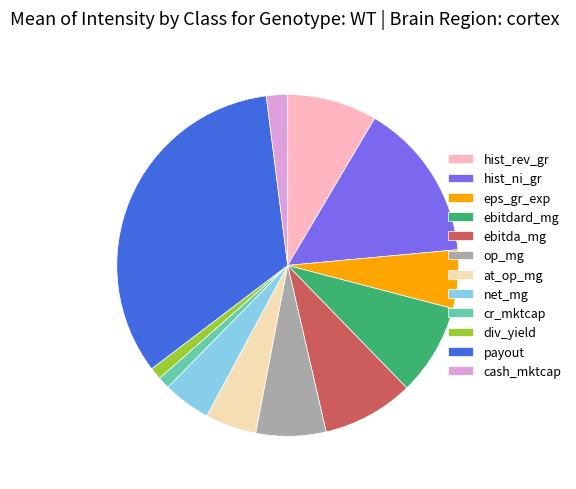

Do payout and net_mg together represent more than half of the pie?

No